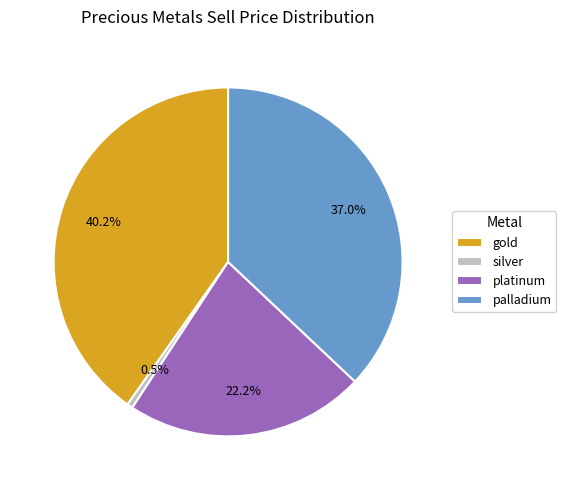

Rank the categories by value from highest to lowest.

gold, palladium, platinum, silver